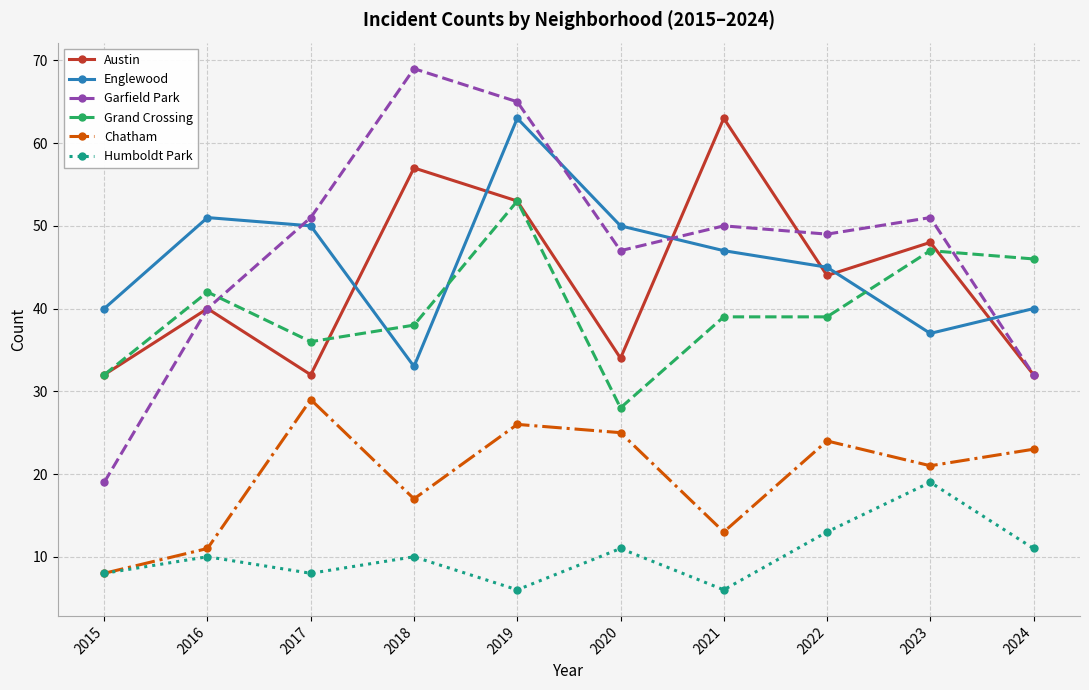

What is the value of the Englewood point at the 6th from the left?

50